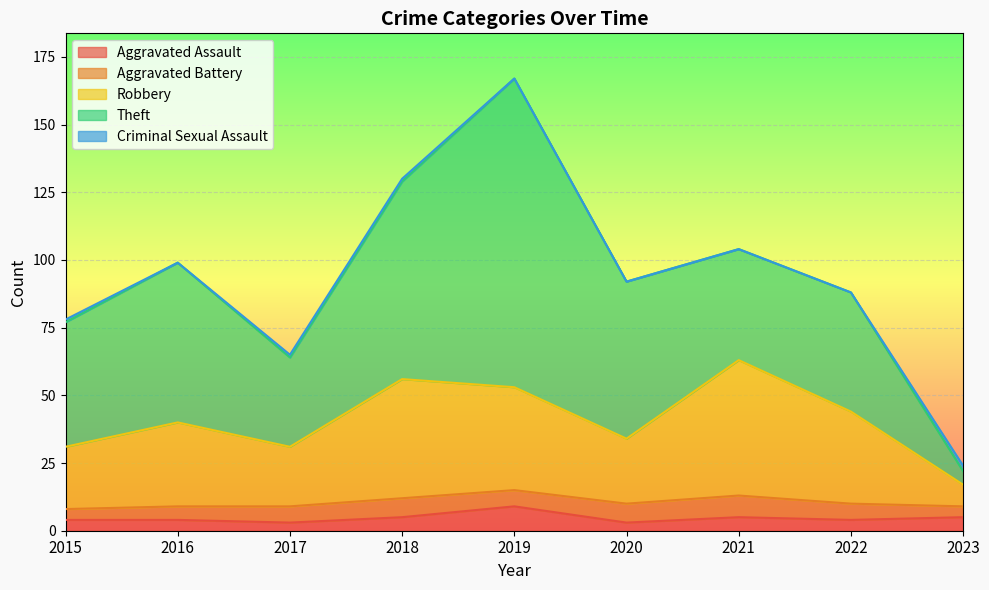

What is the sum of all Theft values?

473